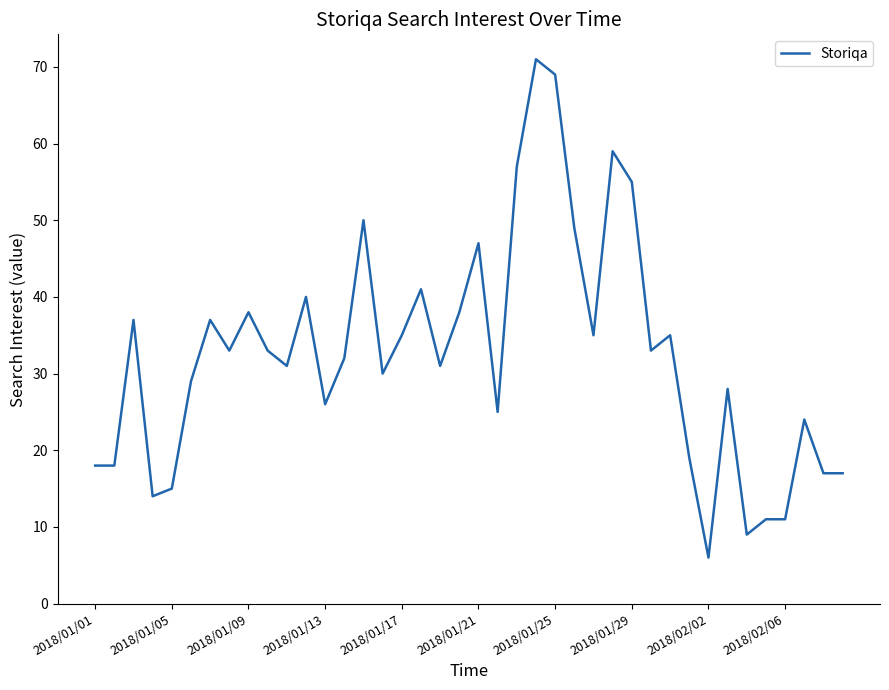

What is the greatest value displayed?

71